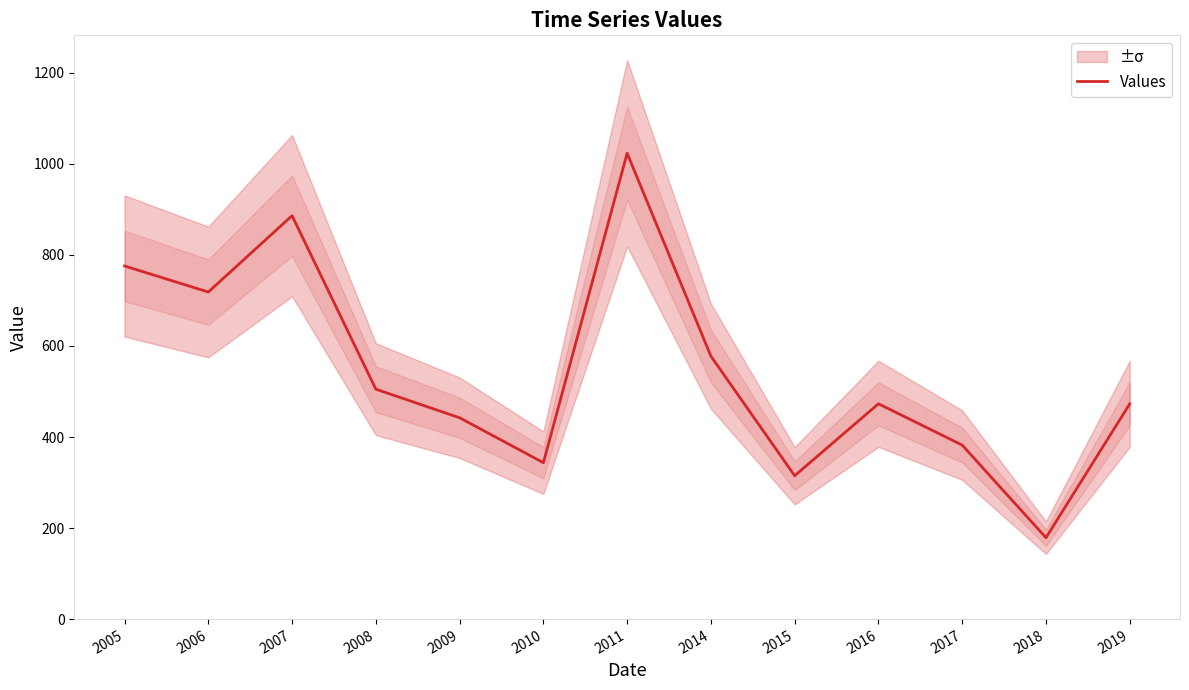

Reading left to right, extract all data points from this chart.

775.7	718.5	886.1	505.1	442.3	343.6	1023.4	577.5	314.9	473.0	382.2	178.8	472.9